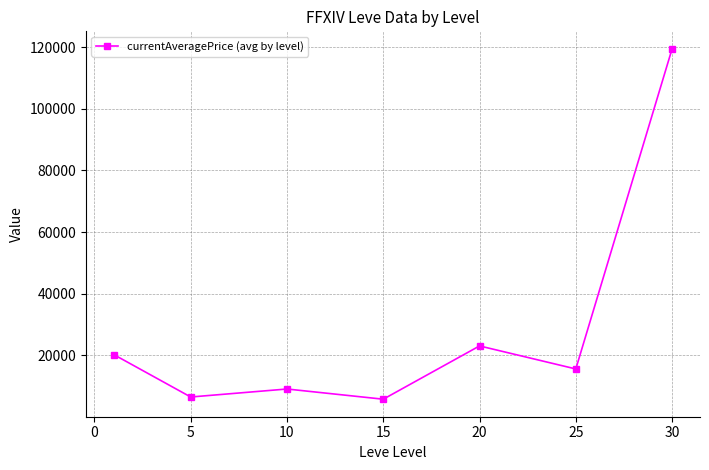

What is the average value?

28550.3